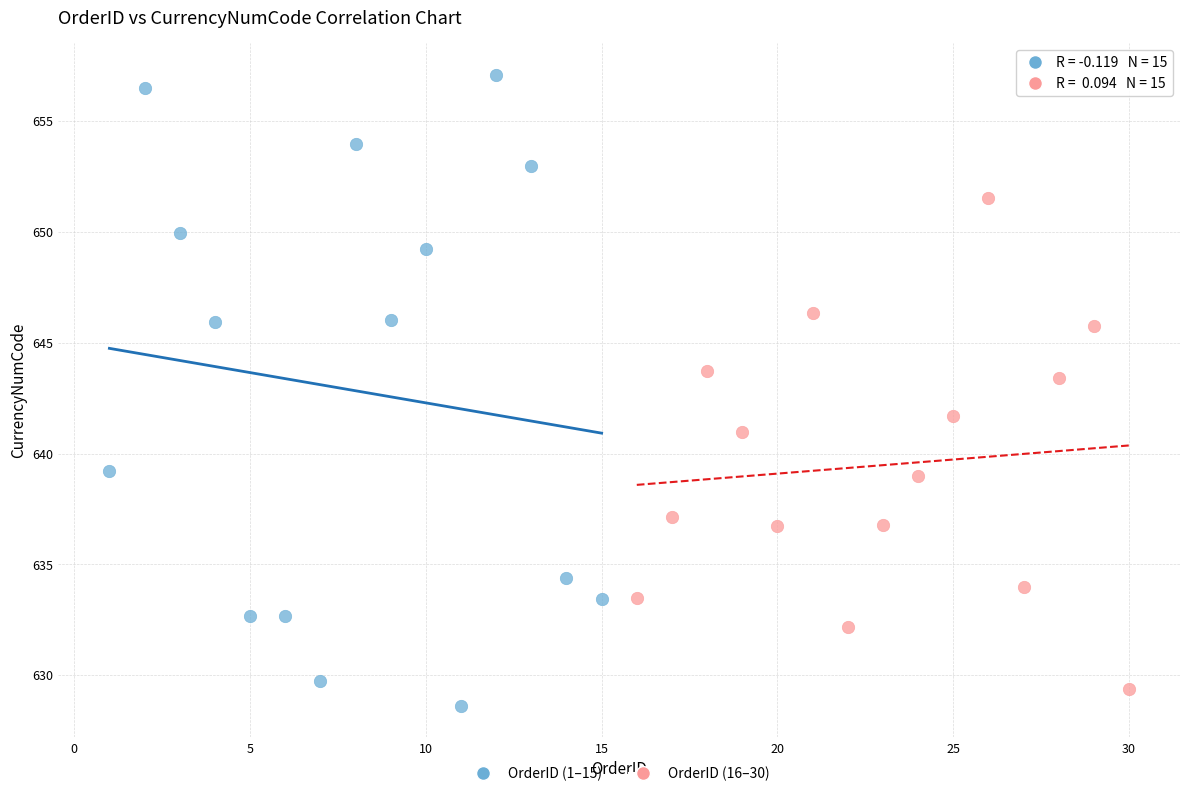

What are all the series names shown in the legend?

OrderID (1–15), OrderID (16–30)